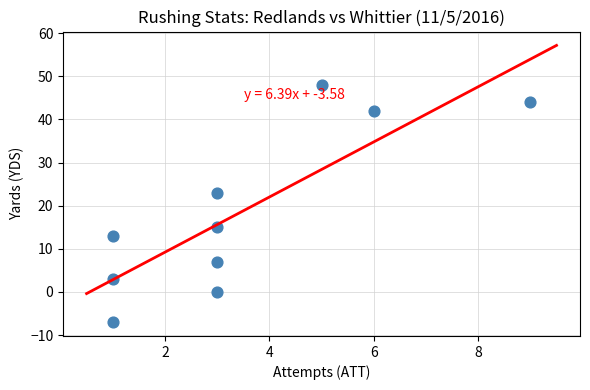

What is the average Y value?

19